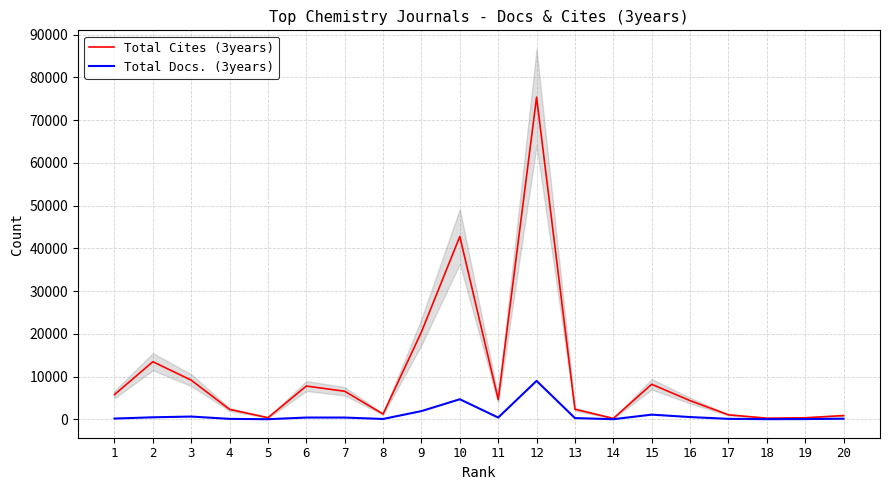

What is the total value across all series at 3?

9797